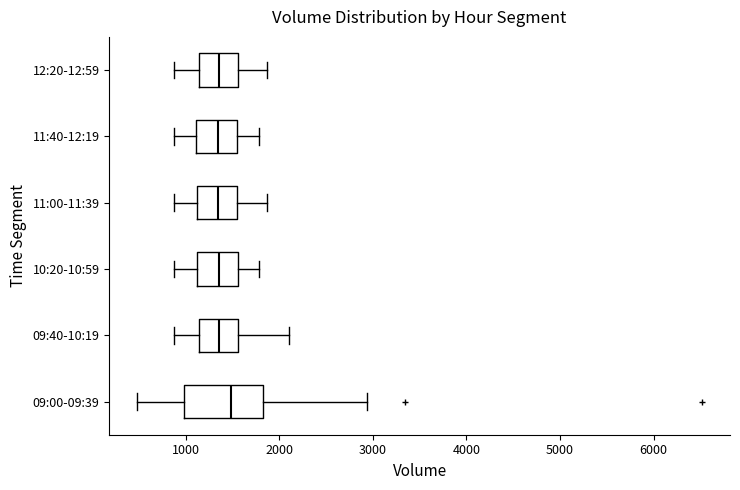

Comparing the boxes themselves (not the whiskers), which one is the widest?

09:00-09:39